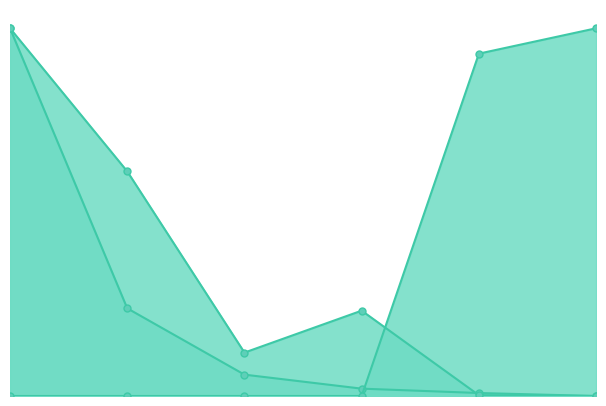

Which series has the largest range (max minus min)?

percentExplained